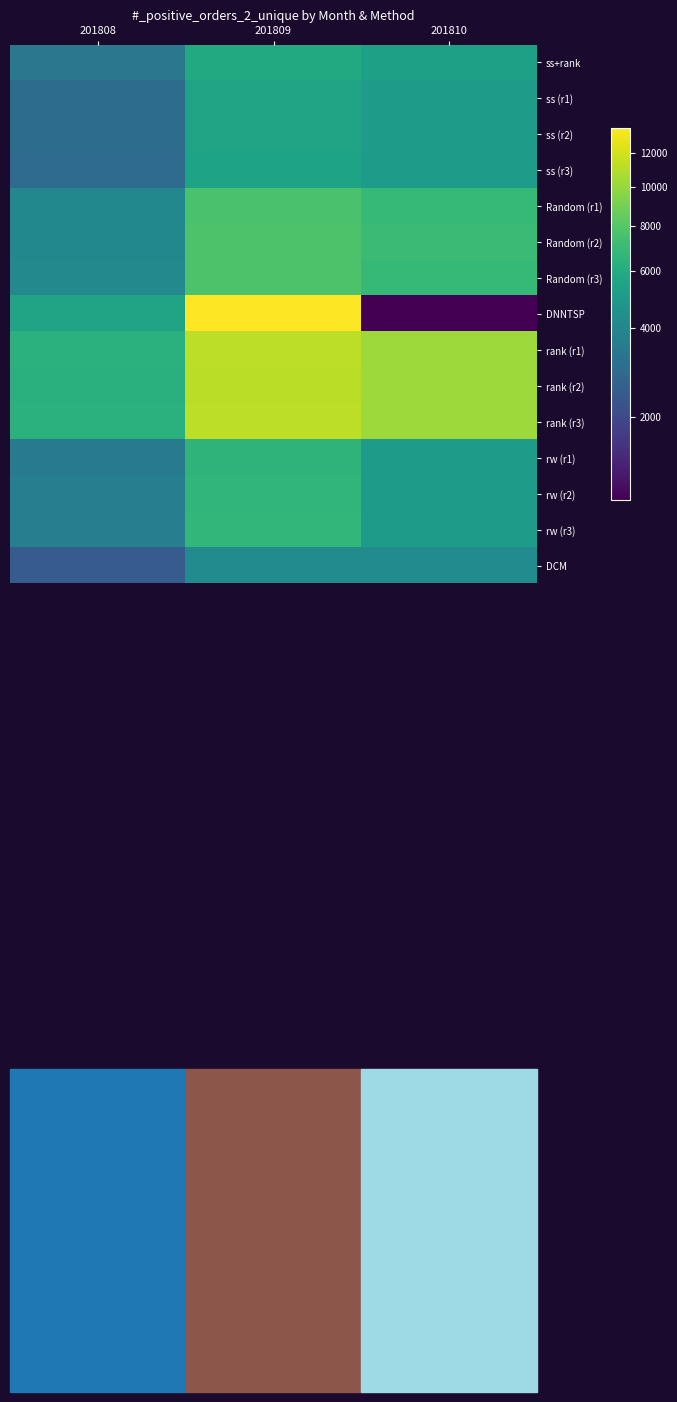

Which has a higher value, 201809 or 201808?

201809